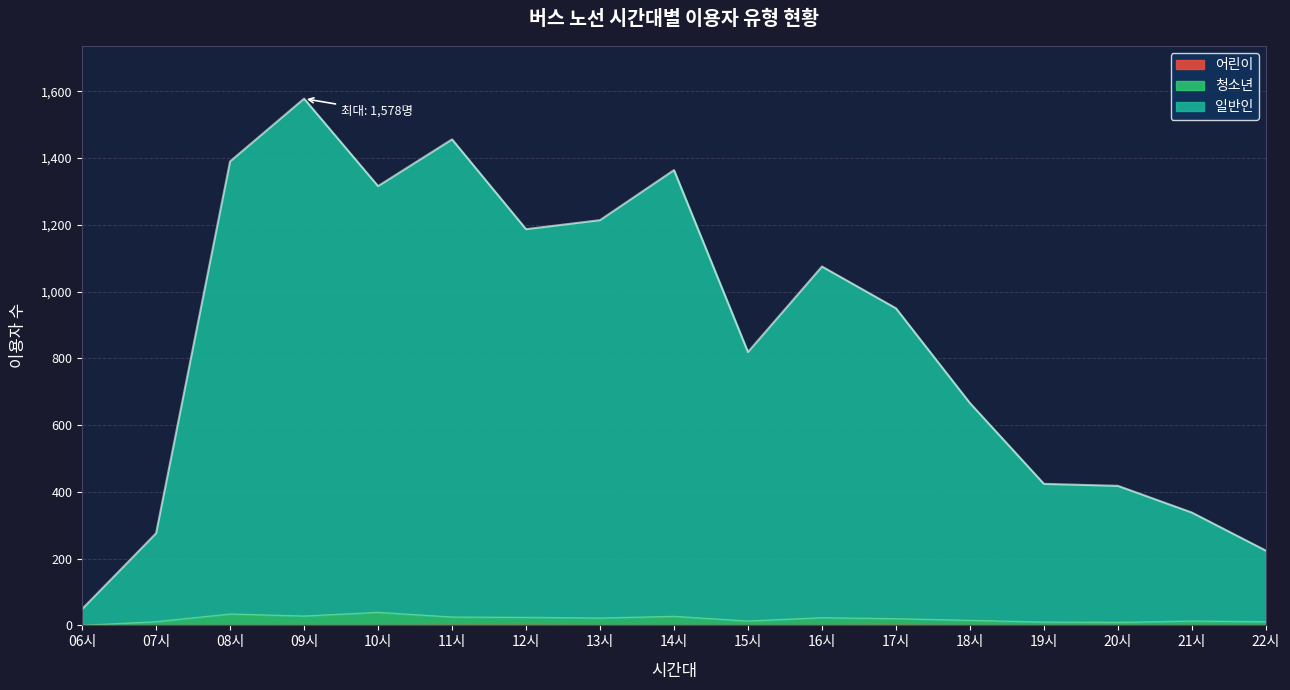

At which category is the sum across all series the highest?

09시